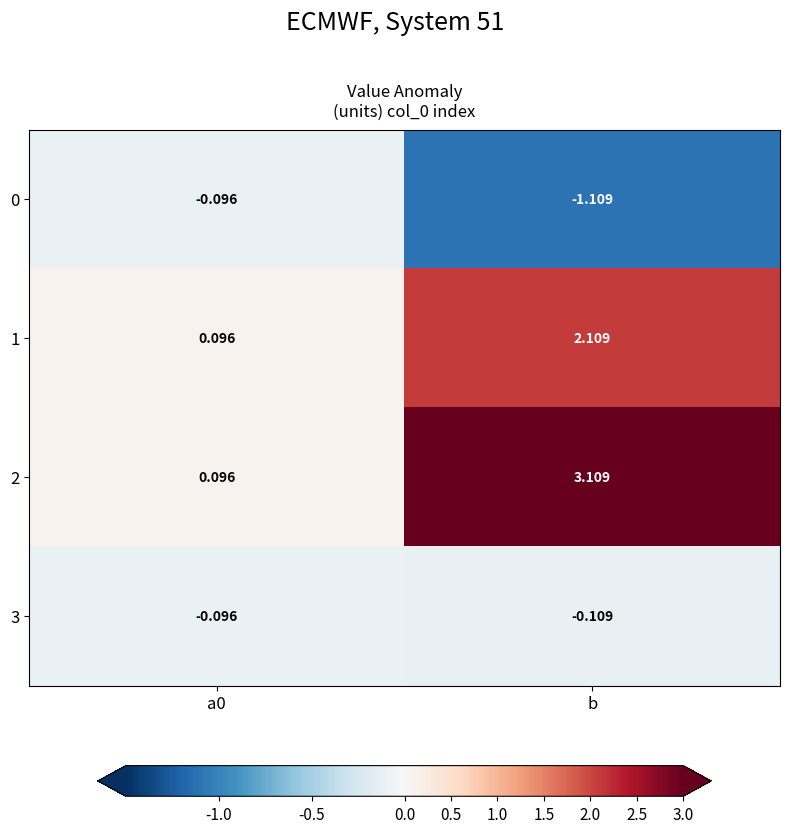

Which label corresponds to the smallest value in the chart?

b